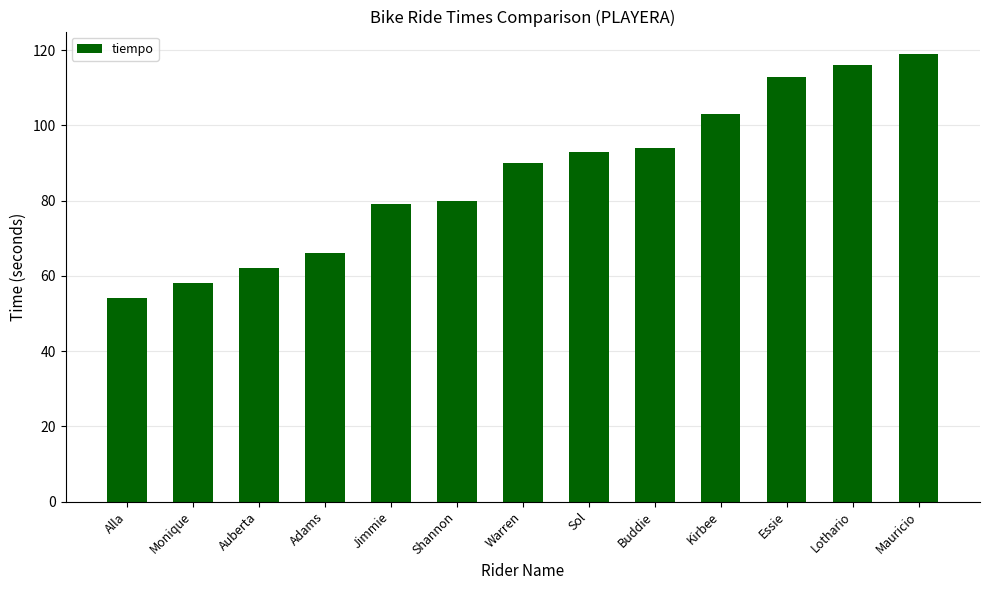

What is the maximum value shown in the chart?

119